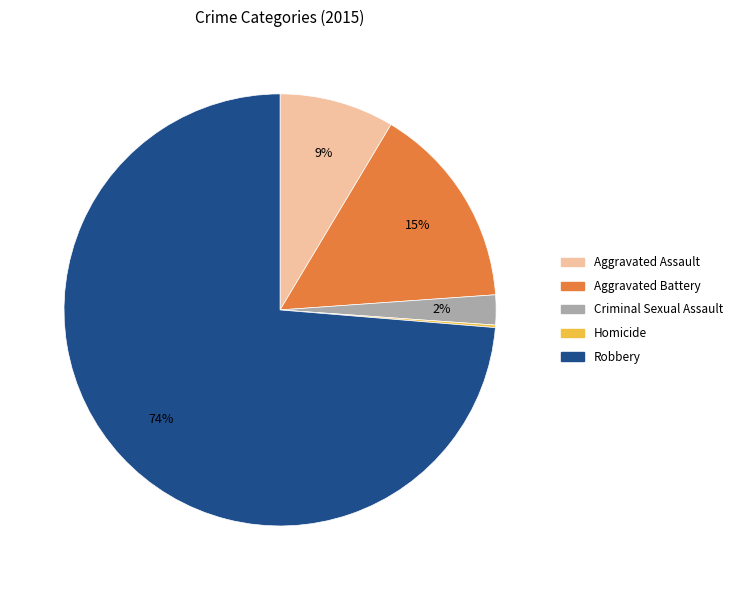

To the nearest percent, what is the combined percentage of Criminal Sexual Assault and Robbery?

76%